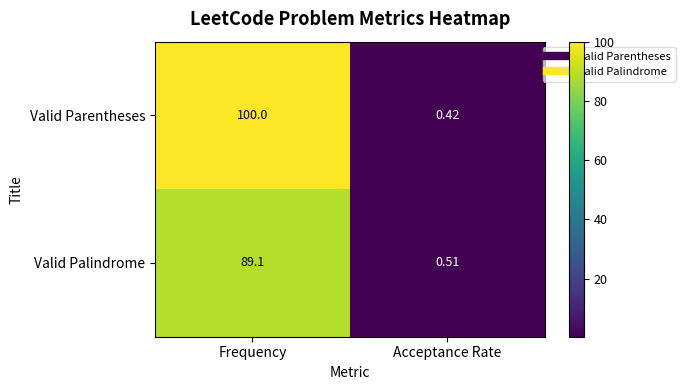

How many series are shown in this chart?

2